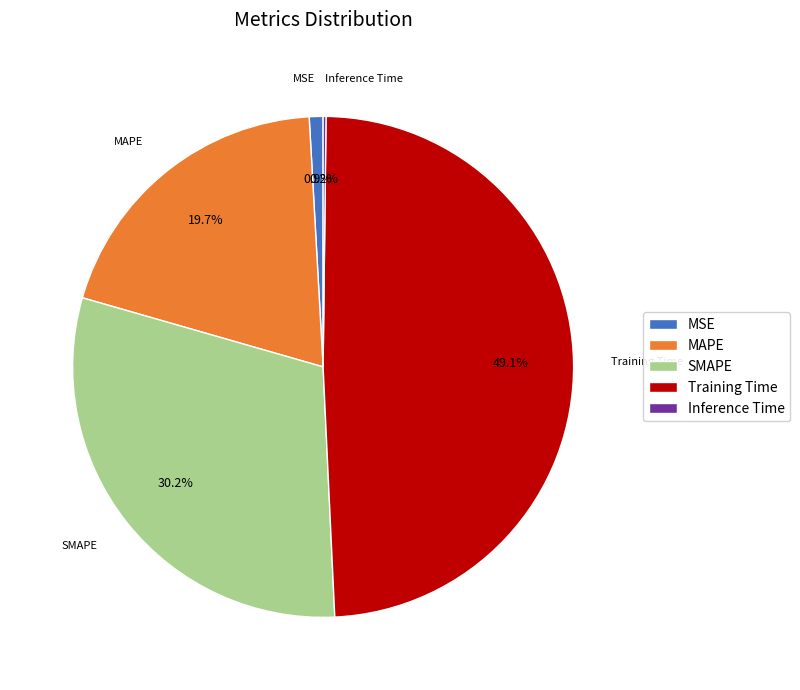

Is the sum of MAPE and SMAPE greater than half?

No